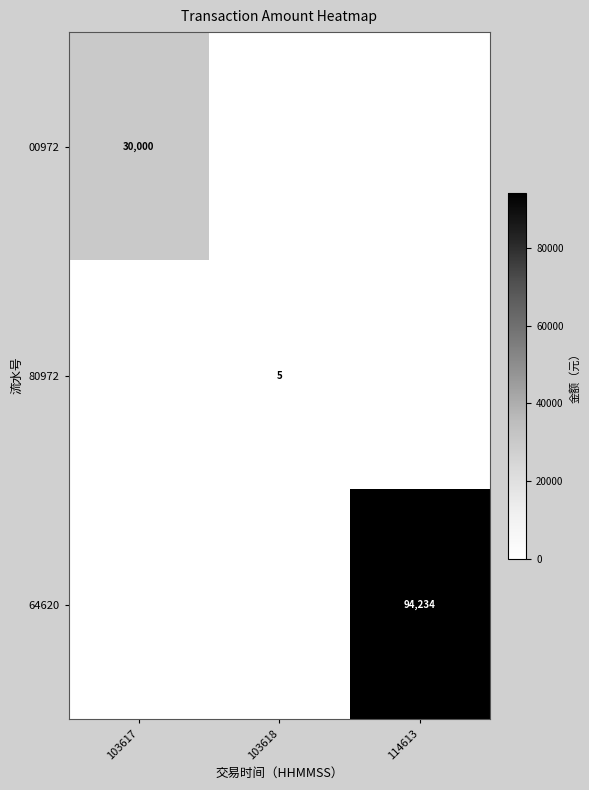

Is it true that 64620 equals 163730 at 114613?

False